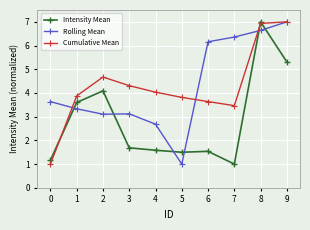

What is the difference between the maximum and minimum values in the Intensity Mean series?

6.0